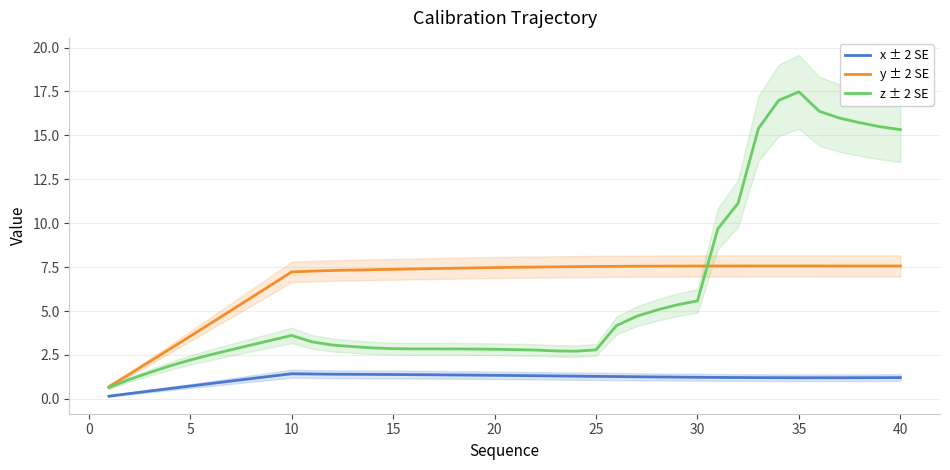

Where does the y ± 2 SE series first go above 7?

10